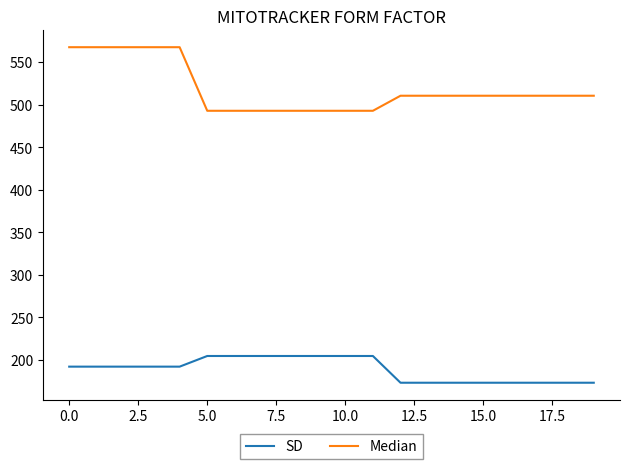

True or false: SD and Median cross at least once.

False